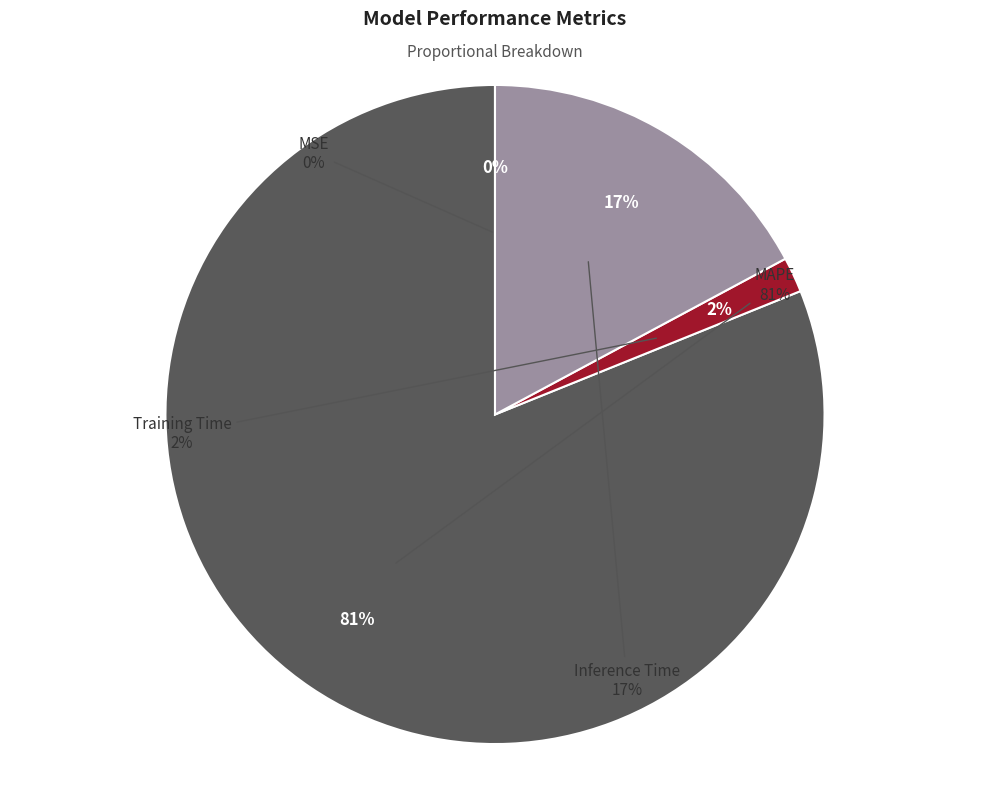

What is the smallest slice in the pie chart?

MSE